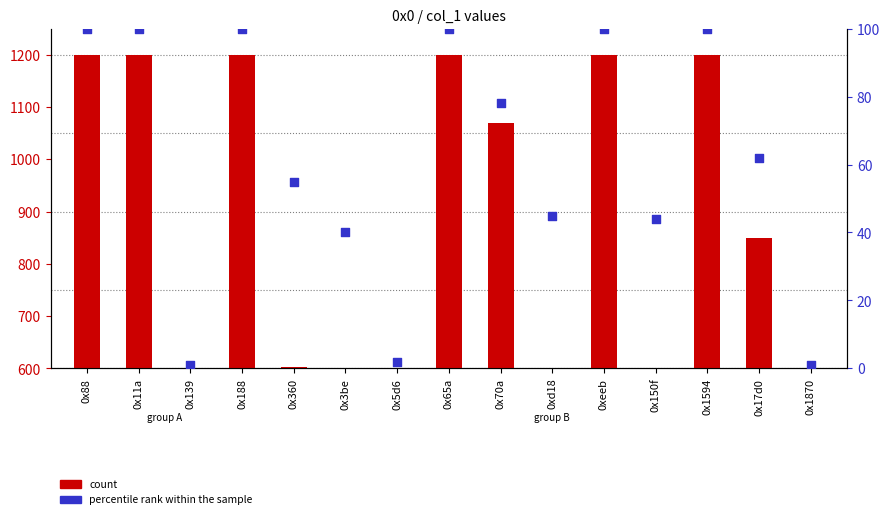

What is the total value across all series at 0x65a?

700.0